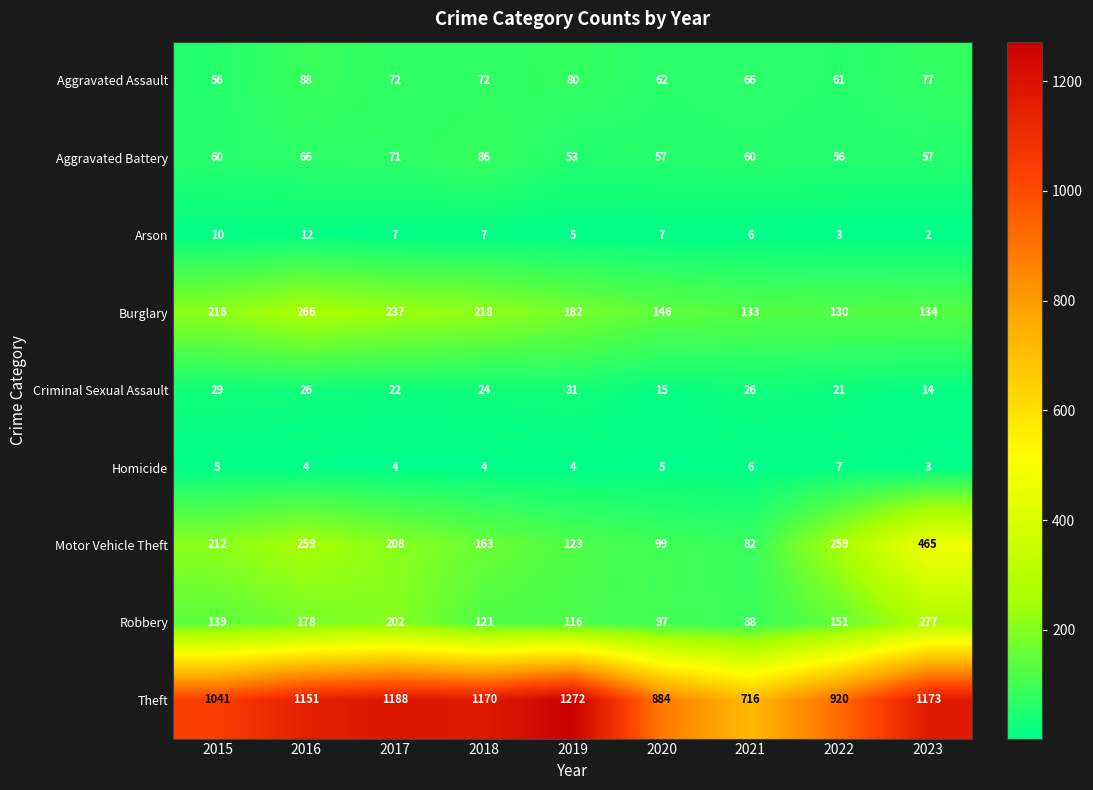

Is it true that Criminal Sexual Assault equals 12 at 2022?

False